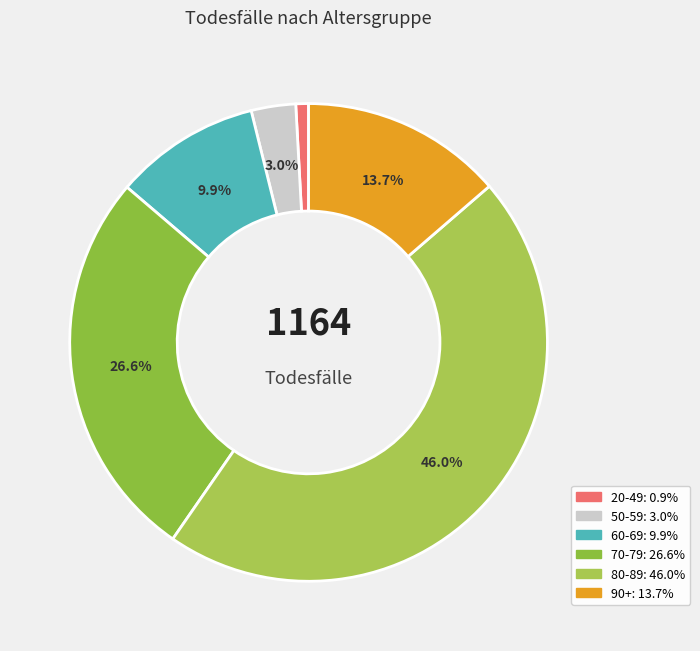

To the nearest percent, what is the difference between the largest and smallest slice percentages?

45%